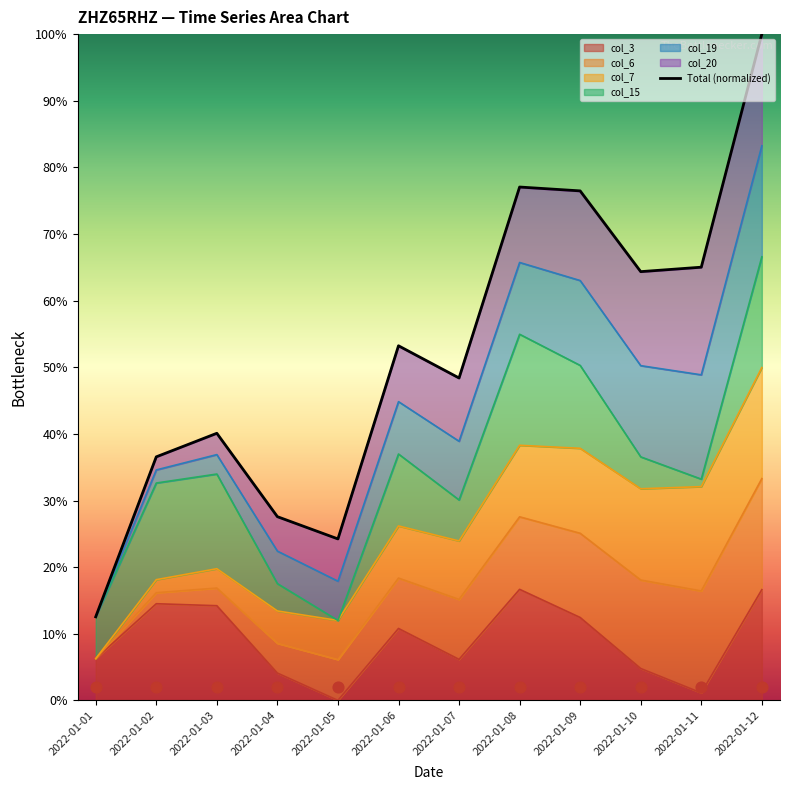

What is the change in value from 2022-01-05 to 2022-01-06?

+29.0